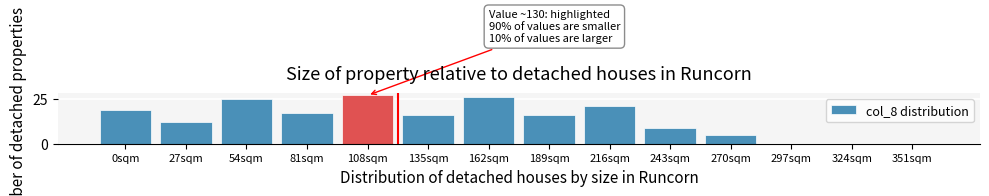

Reading right to left, extract all data points from this chart.

351sqm=0	324sqm=0	297sqm=0	270sqm=5	243sqm=9	216sqm=21	189sqm=16	162sqm=26	135sqm=16	108sqm=27	81sqm=17	54sqm=25	27sqm=12	0sqm=19